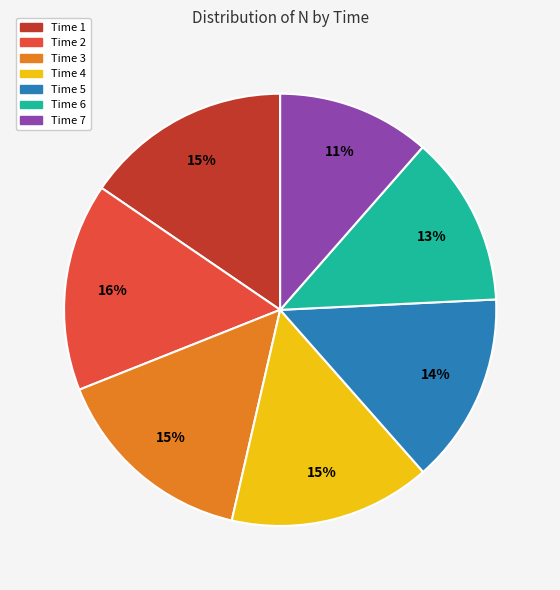

To the nearest percent, what is the average slice percentage?

14%